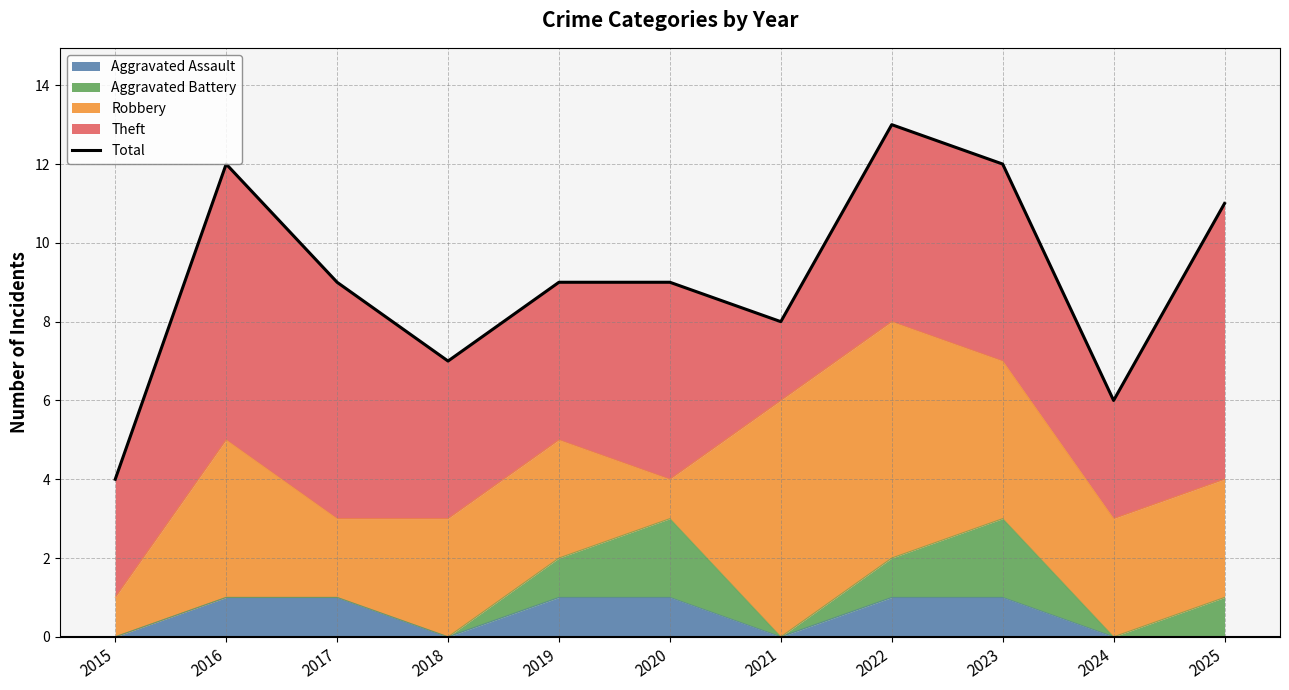

What is the sum of the values at 2020 and 2022?

22